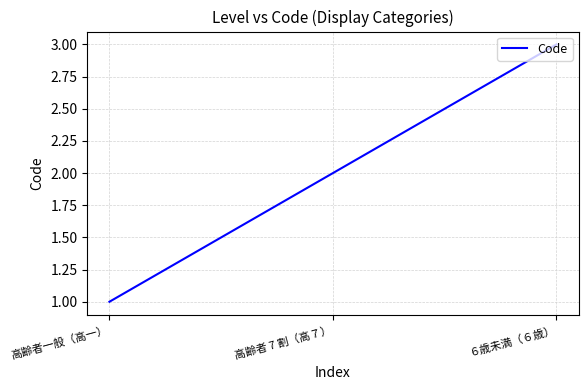

What position from the right is ６歳未満（６歳）?

1